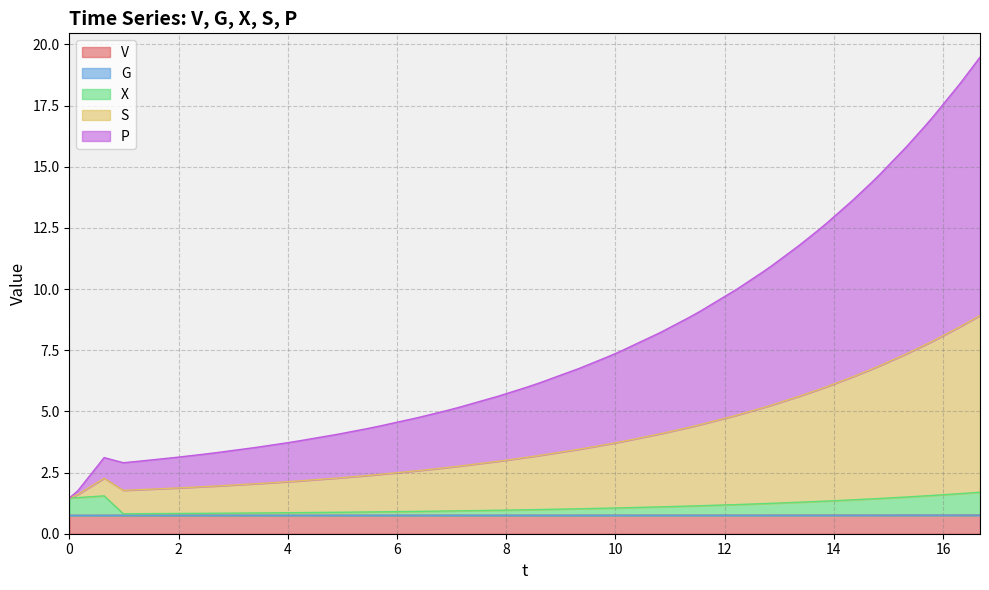

How many lines are shown in the chart?

5